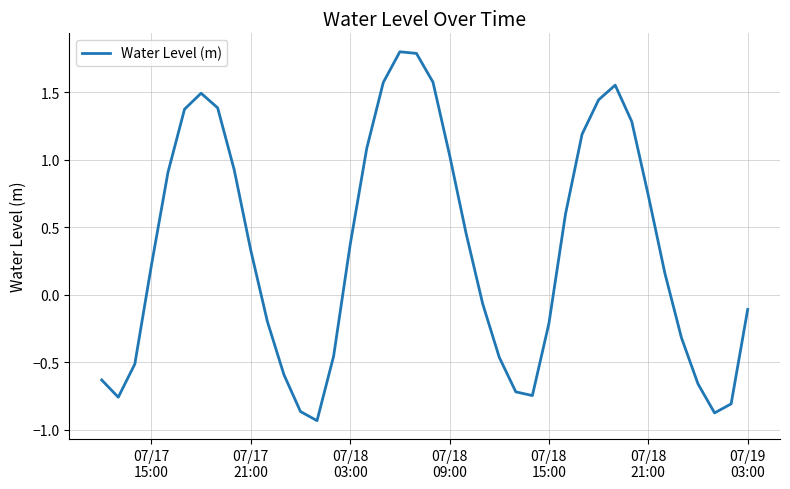

What is the greatest value displayed?

1.8